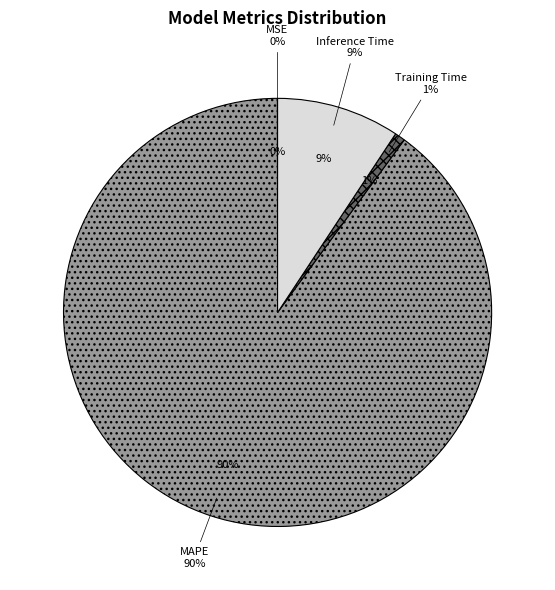

Is it true that Inference Time is 1% of the pie?

False